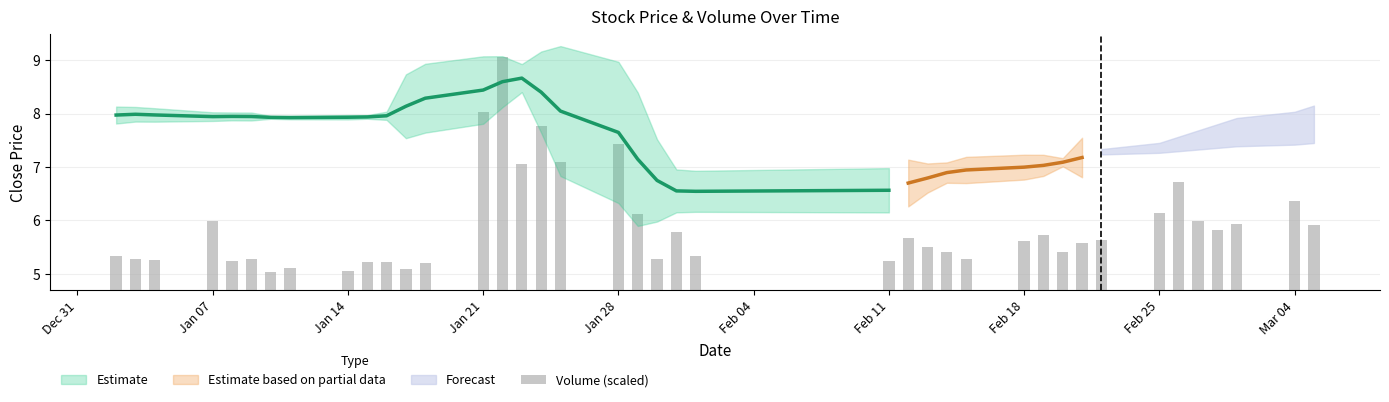

What is the difference between the maximum and minimum values?

4.0